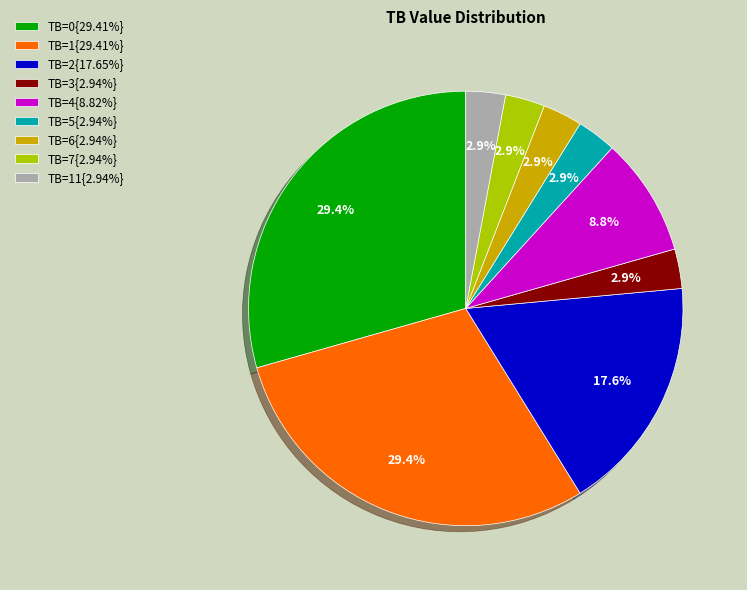

Is there a majority slice in this chart?

No